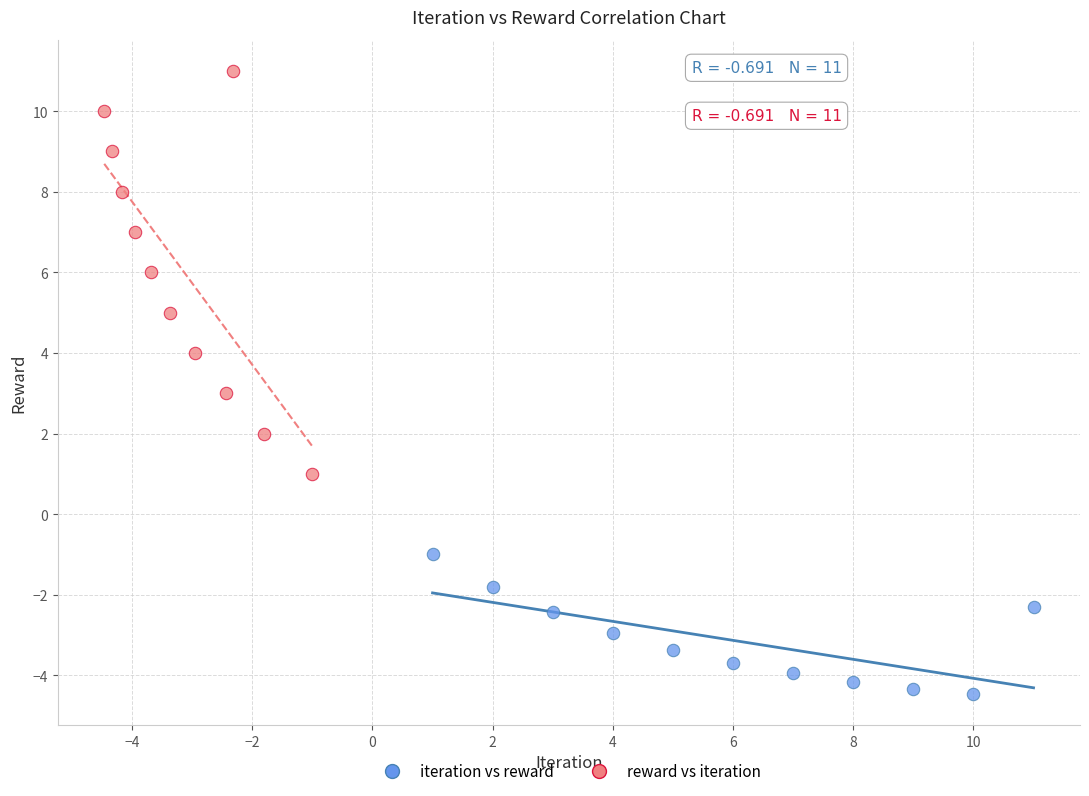

Which series contains the highest Y value?

reward vs iteration